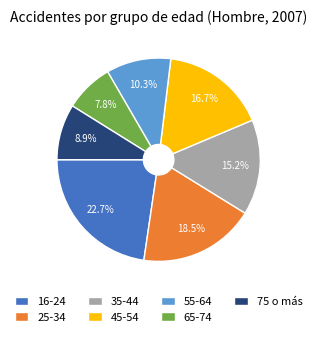

To the nearest percent, what percentage of the pie is 55-64?

10%